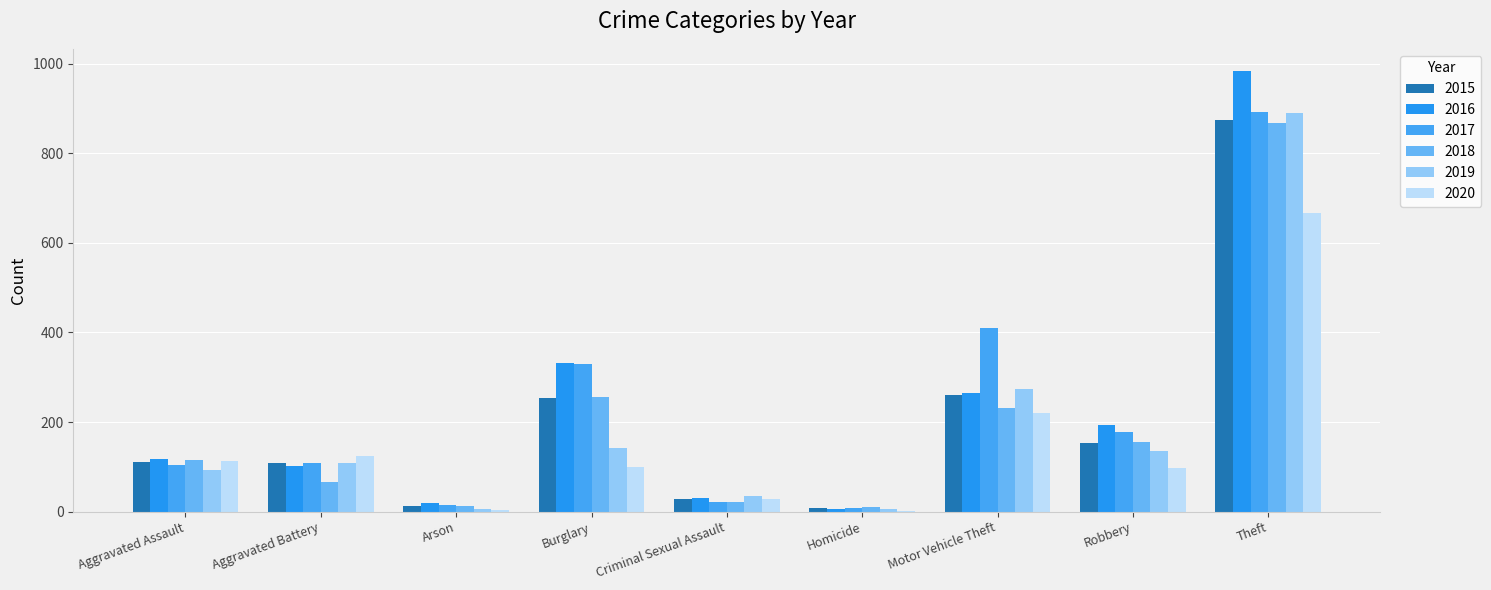

At which label does 2019 reach its peak?

Theft